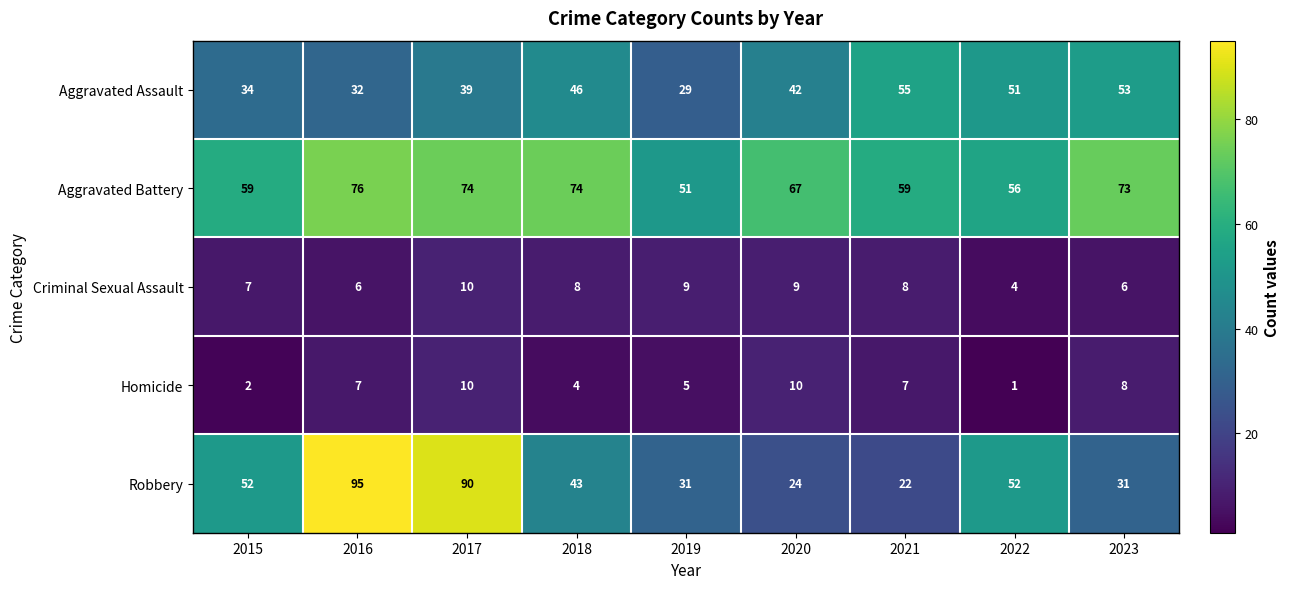

What is the maximum value shown in the chart?

95